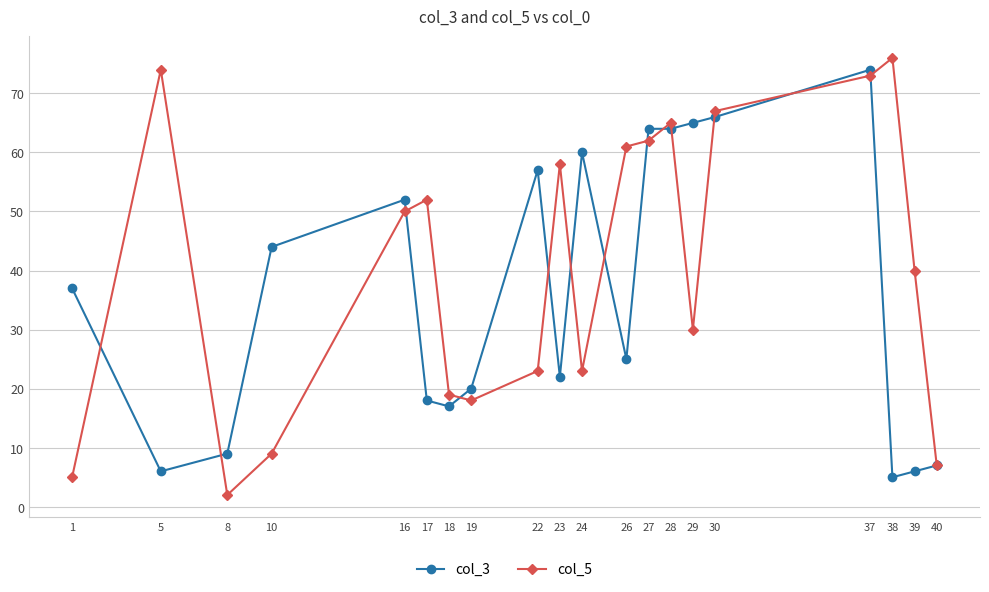

Which category has the lowest value in the col_3 series?

38